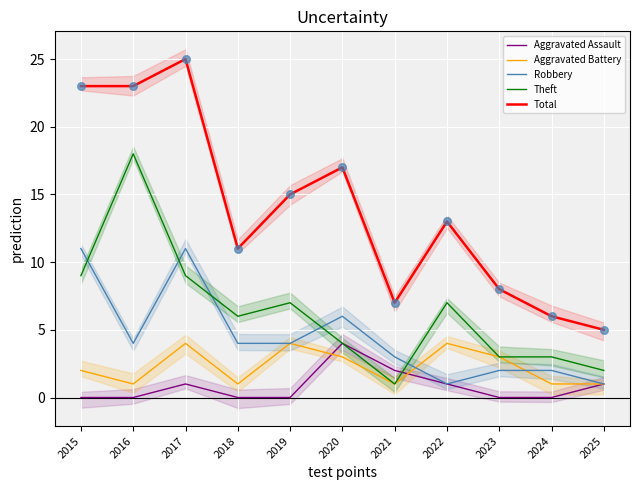

Is the value of Theft at 2022 greater than the value of Aggravated Assault at 2019?

Yes